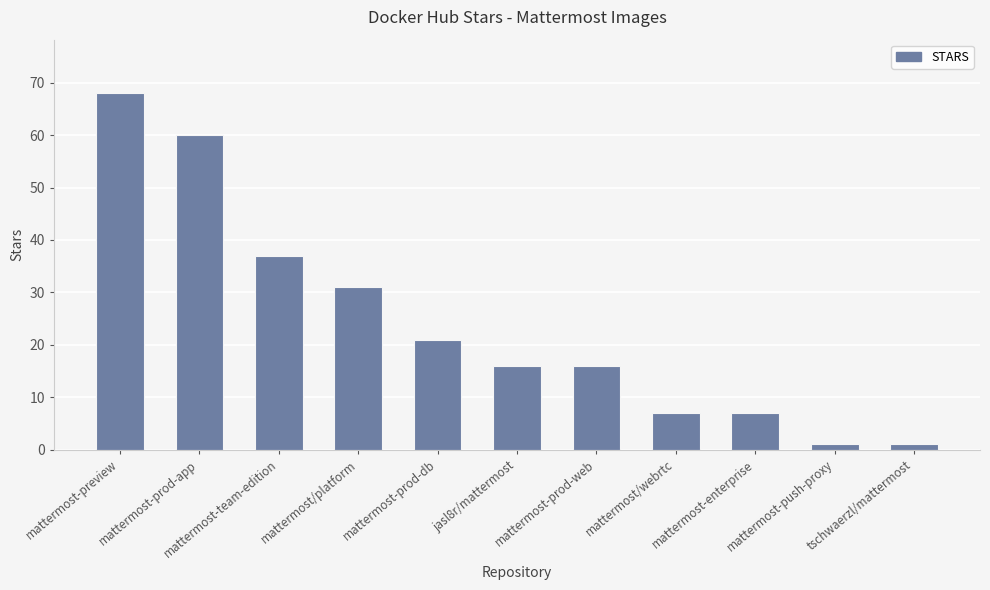

What is the label of the 4th bar from the left?

mattermost/platform